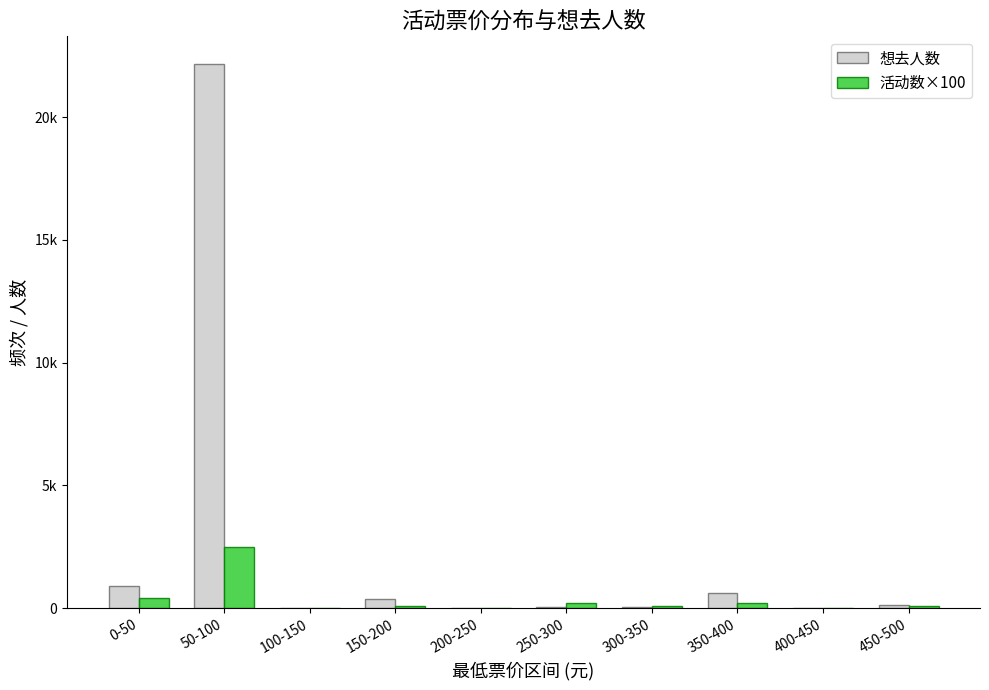

What are all the series names shown in the legend?

想去人数, 活动数×100